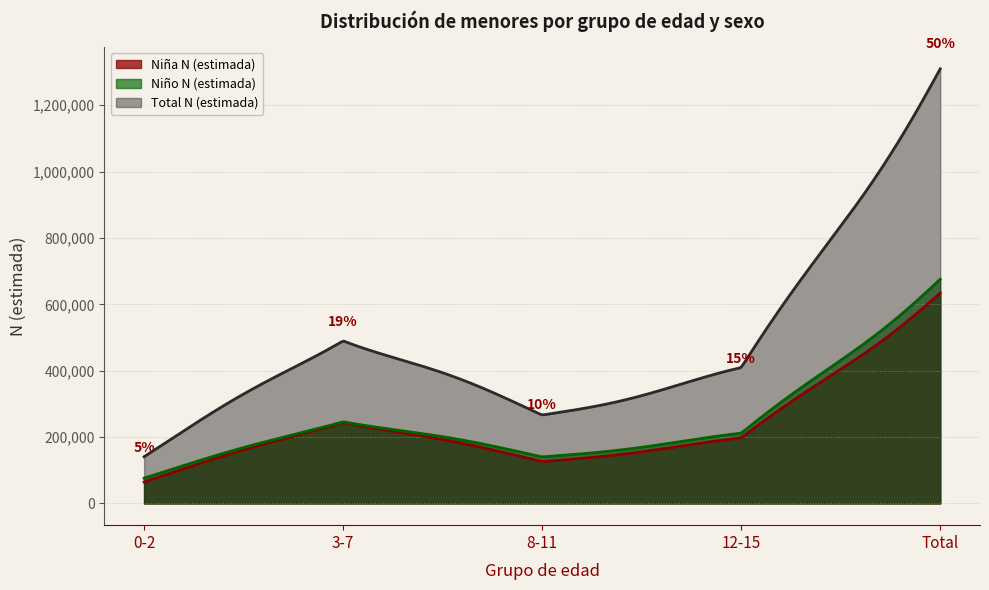

What is the difference between the maximum and minimum values in the Total N (estimada) series?

1168848.0